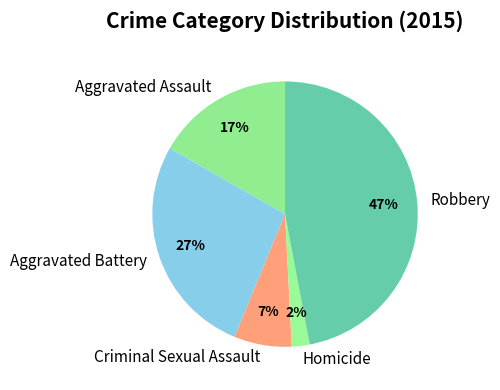

Does Criminal Sexual Assault represent more than half of the total?

No